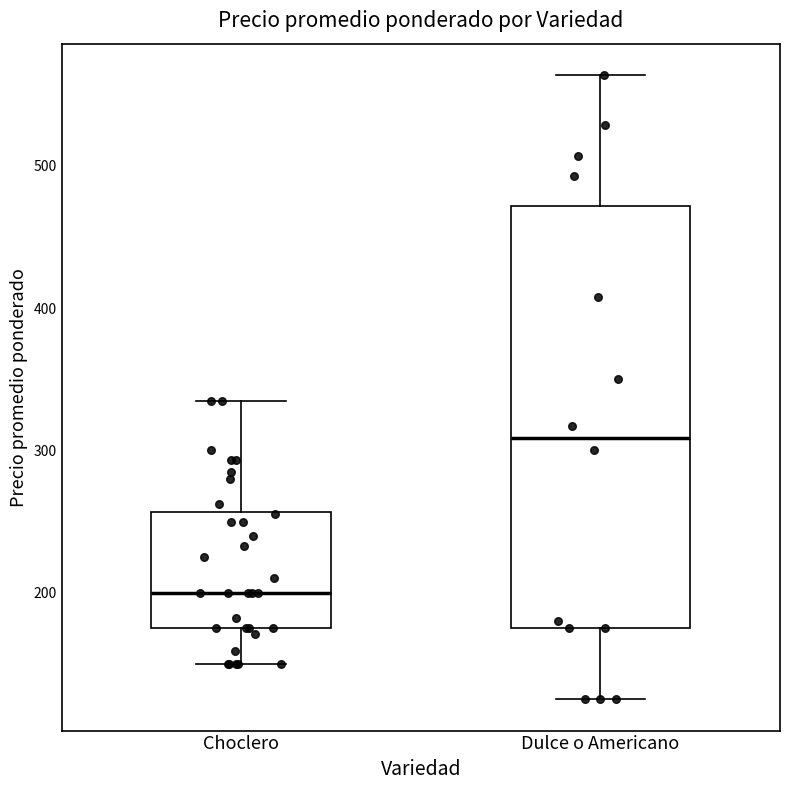

Reading left to right, transcribe this box plot: for each box, give where its median line is, the range the box spans, and where its two whiskers end, as read against the y-axis. The values are not printed on the chart, so give them approximately, as read against the axis.

Choclero: median 200, box 180 to 260, whiskers 150 to 340
Dulce o Americano: median 310, box 180 to 470, whiskers 130 to 560